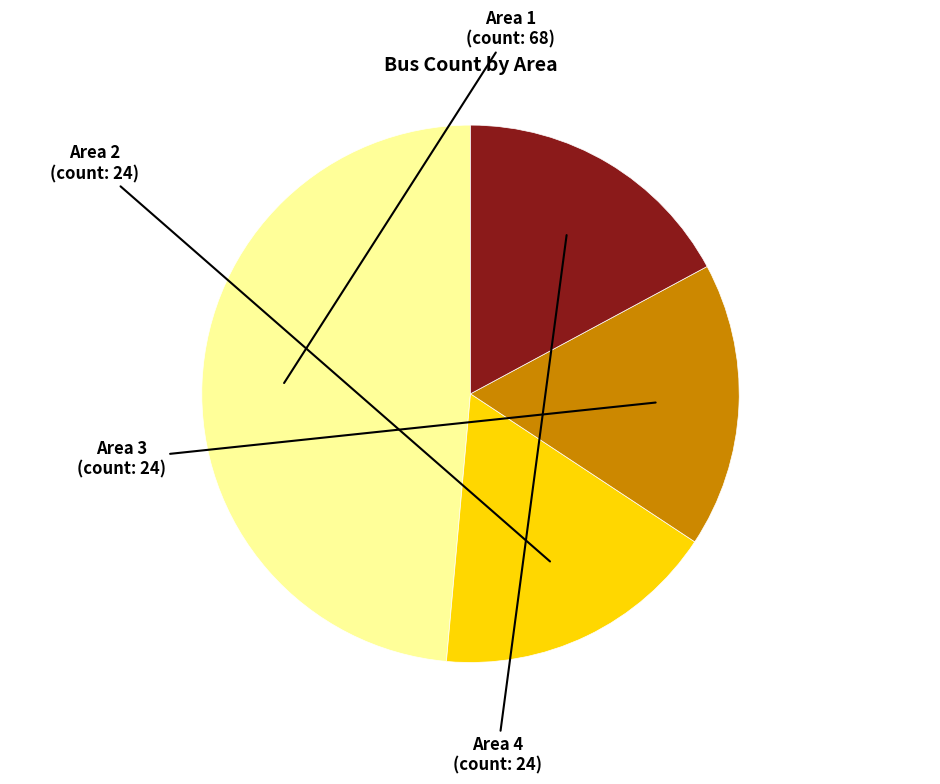

How many slices are in this pie chart?

4